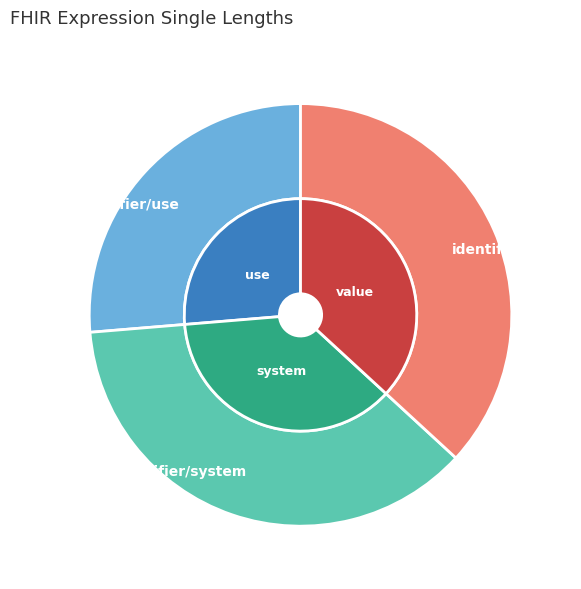

Count the number of slices in the pie.

3